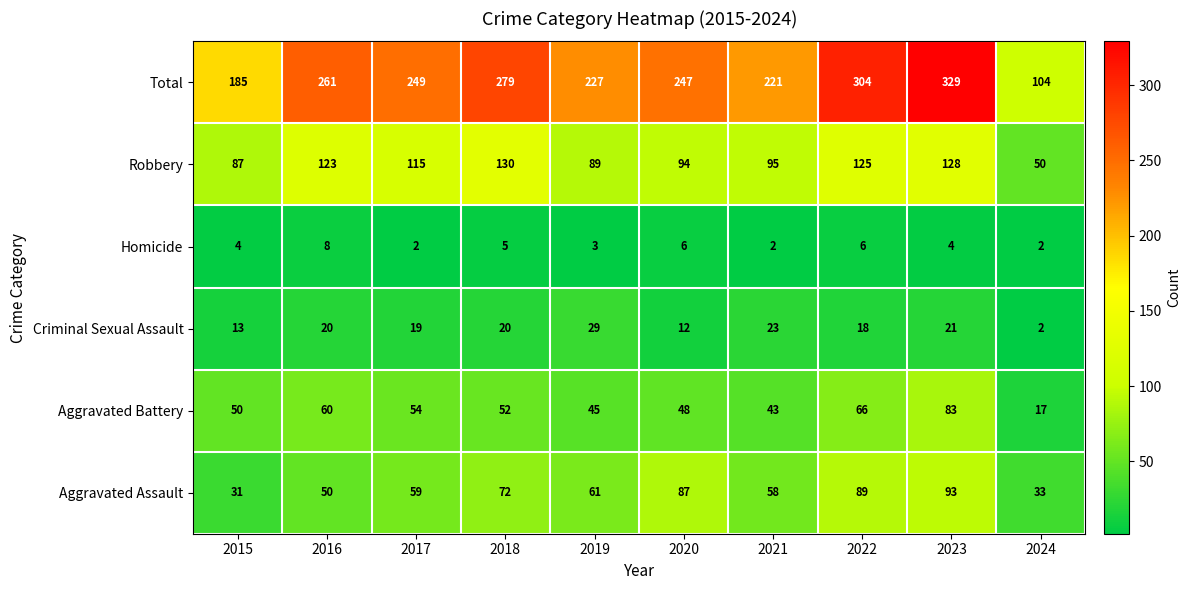

What is the difference between the second highest and second lowest values in the Aggravated Assault series?

56